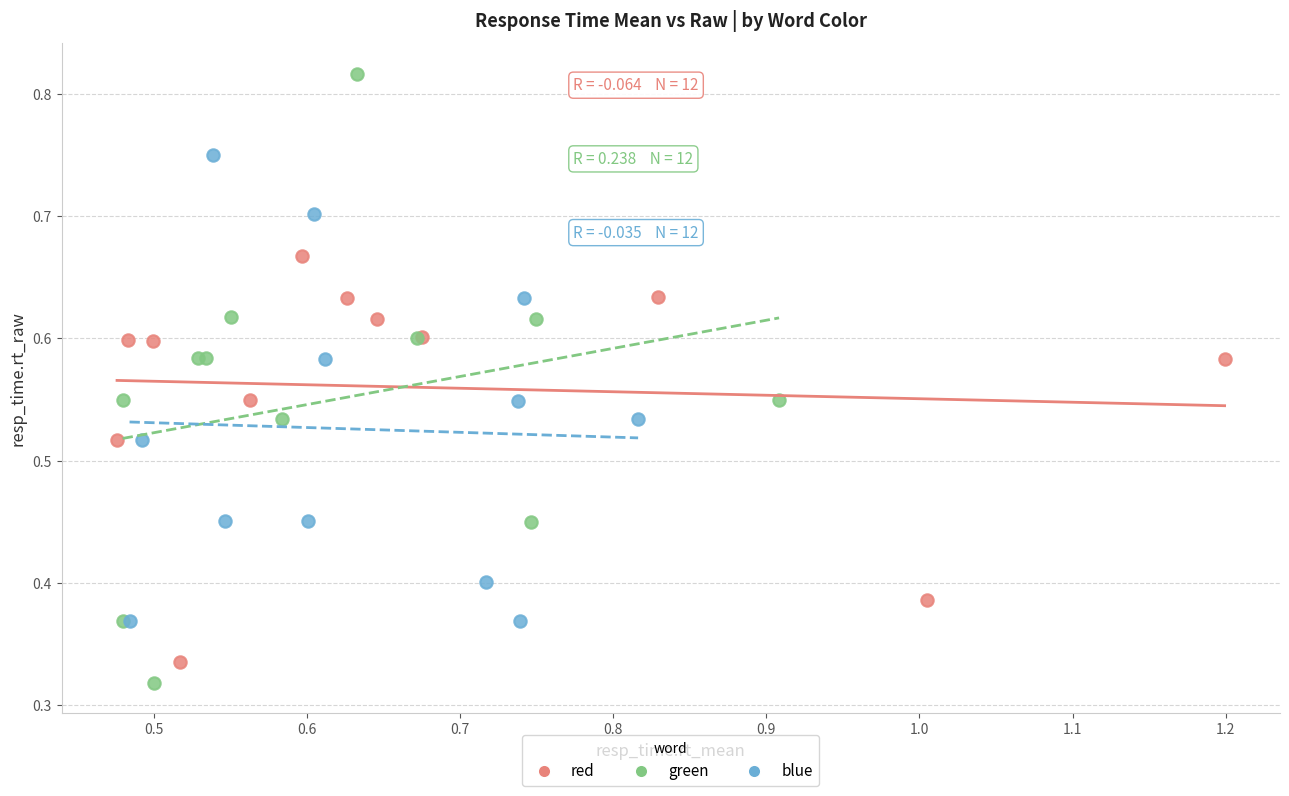

Which series reaches the maximum Y coordinate?

green